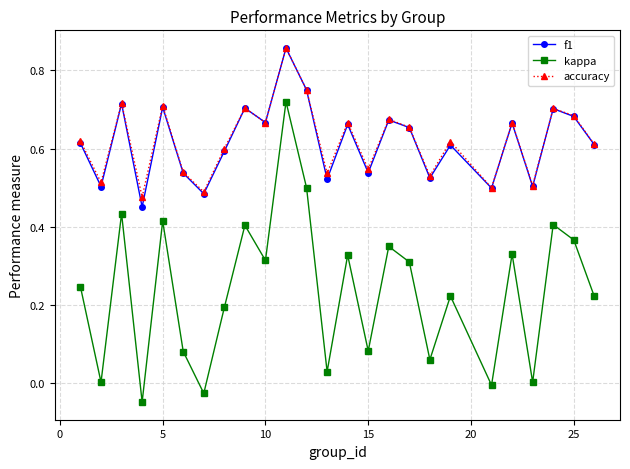

Count the accuracy values in the range 0 to 1.

25